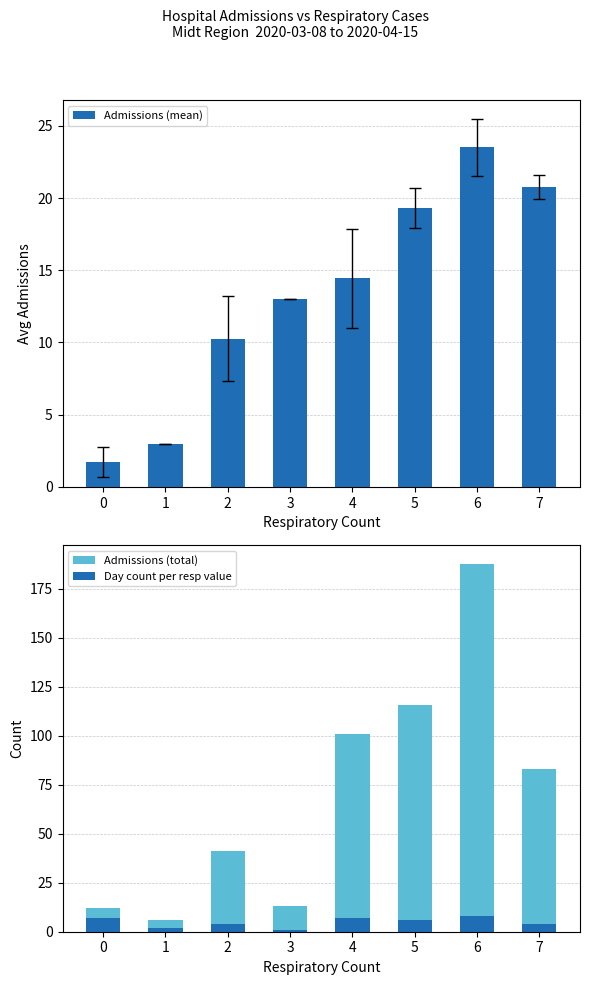

Reading left to right, what are all the values shown in this chart?

Admissions (mean): 1.7	3.0	10.2	13.0	14.4	19.3	23.5	20.8
Admissions (total): 12.0	6.0	41.0	13.0	101.0	116.0	188.0	83.0
Day count per resp value: 7.0	2.0	4.0	1.0	7.0	6.0	8.0	4.0